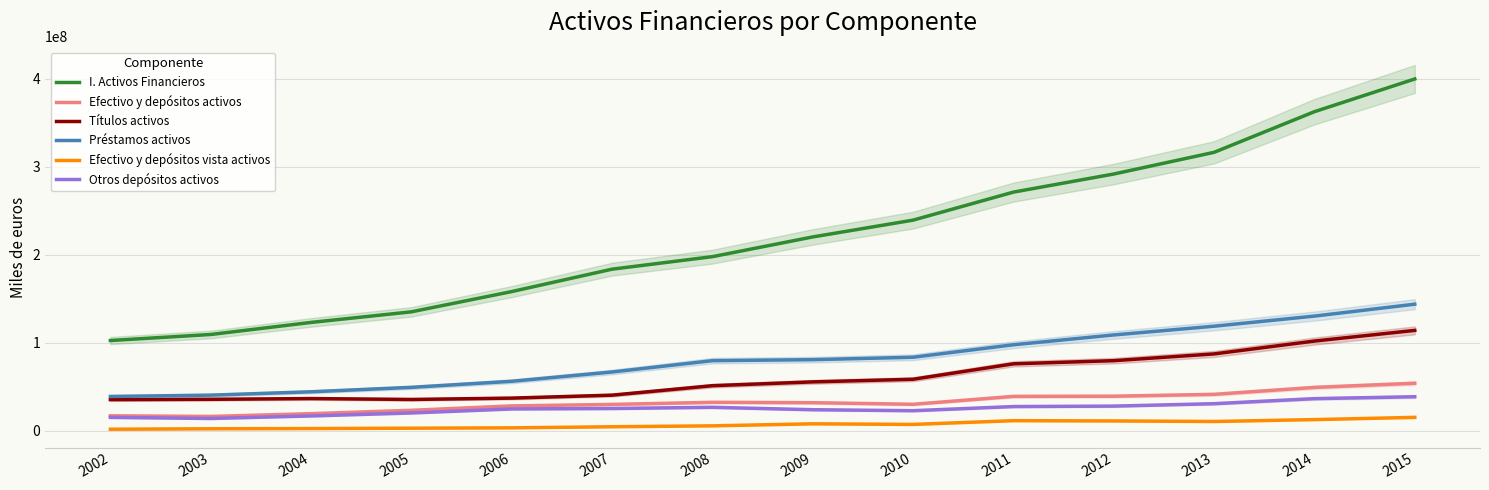

The Títulos activos series shows 40525637 at 2007. True or false?

True